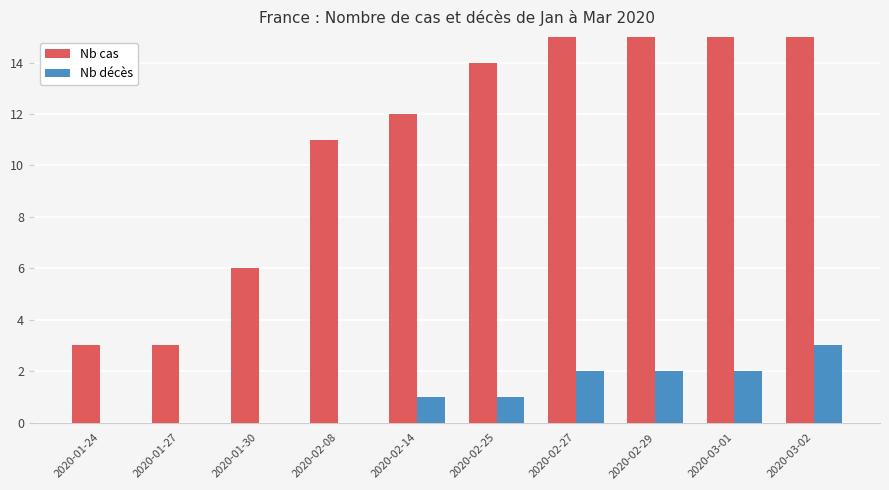

At which label does Nb décès reach its minimum?

2020-01-24